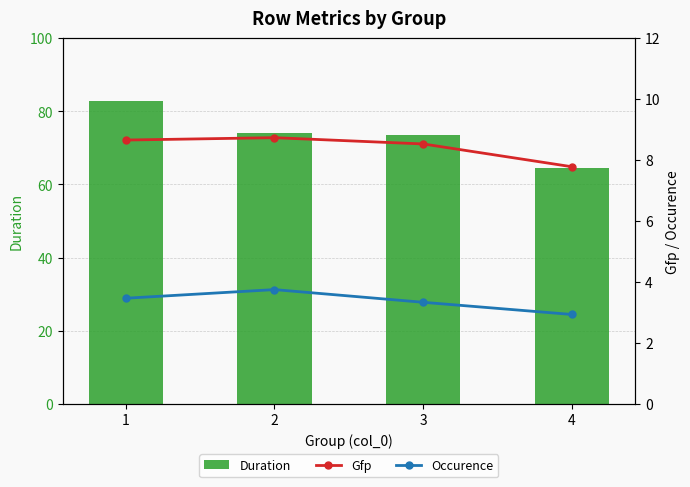

Rank the series by their maximum value, from lowest to highest.

Occurence, Gfp, Duration